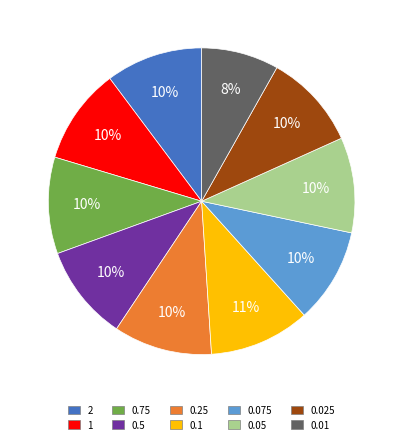

Which slice is the smallest?

0.01